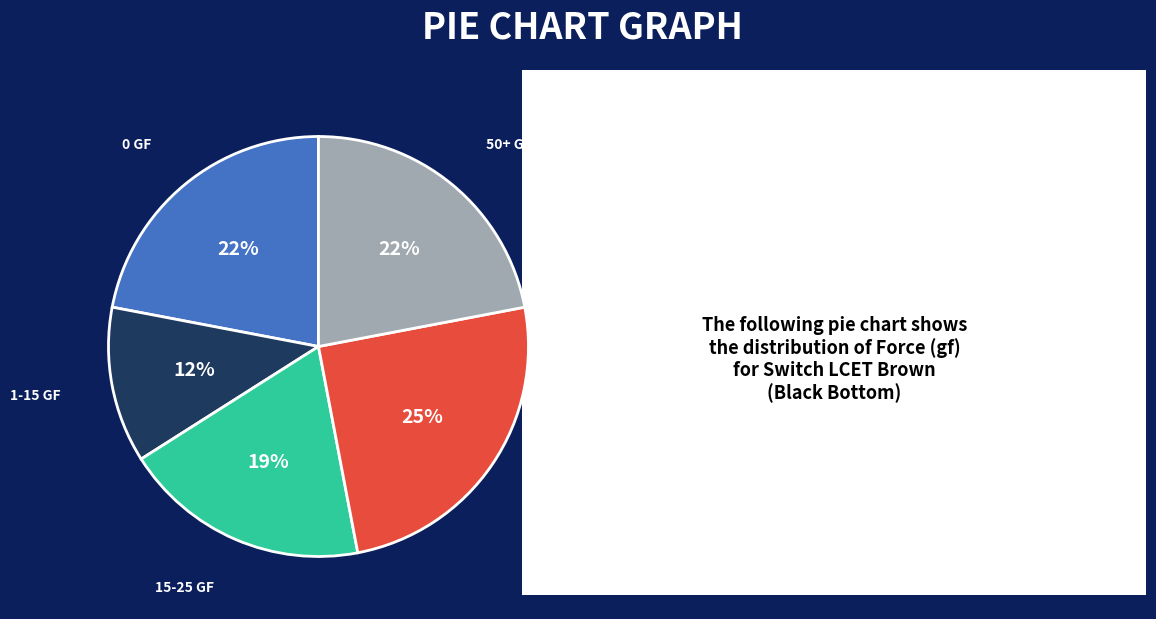

To the nearest percent, what is the average slice percentage?

20%